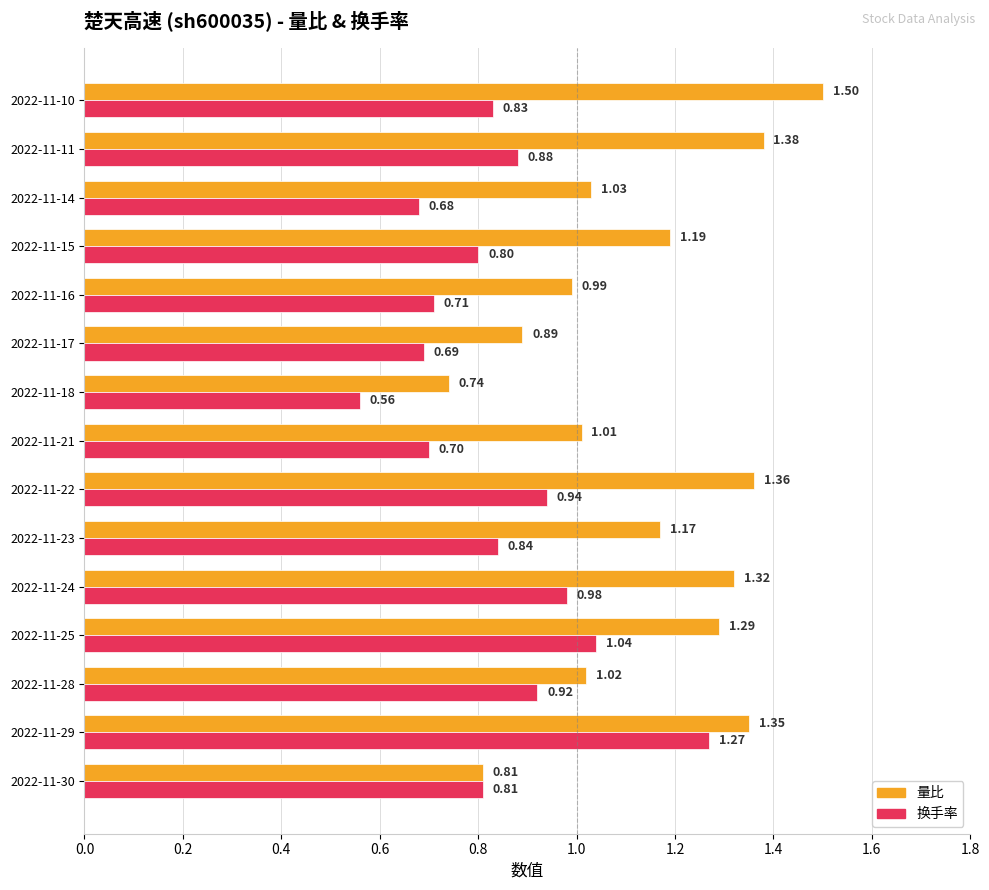

What are all the series names shown in the legend?

量比, 换手率